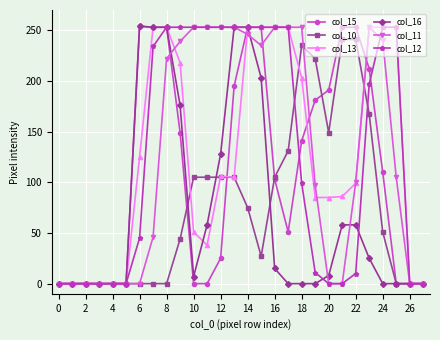

The col_15 series shows 85 at 14. True or false?

False